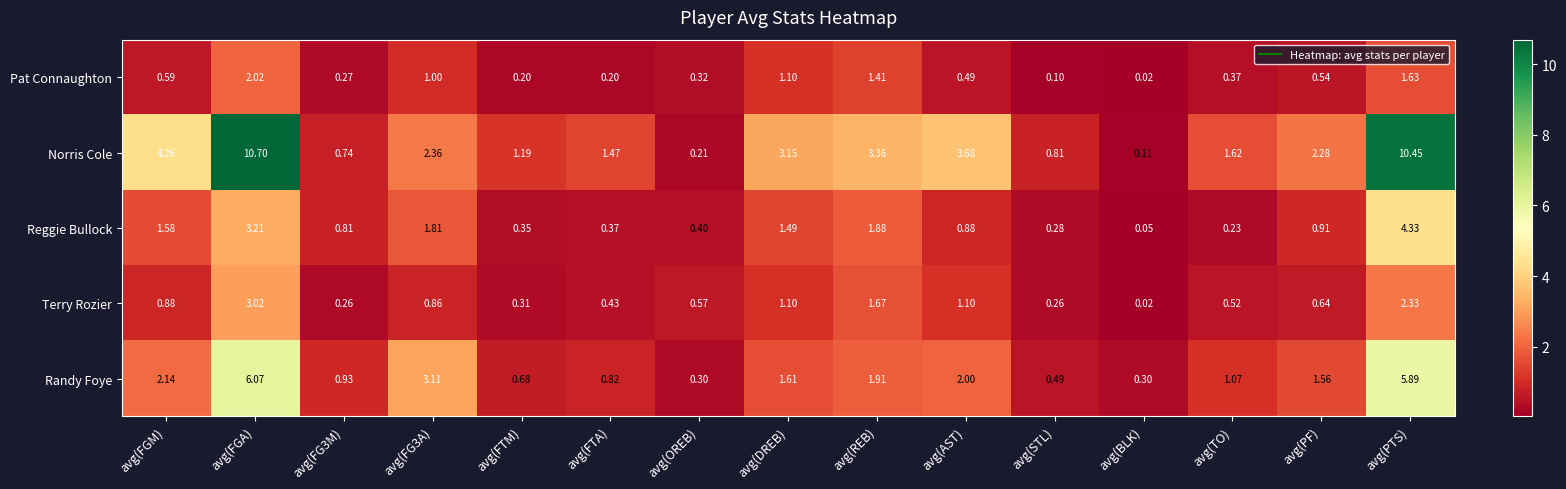

Which series changed the most between avg(FTA) and avg(DREB)?

Norris Cole